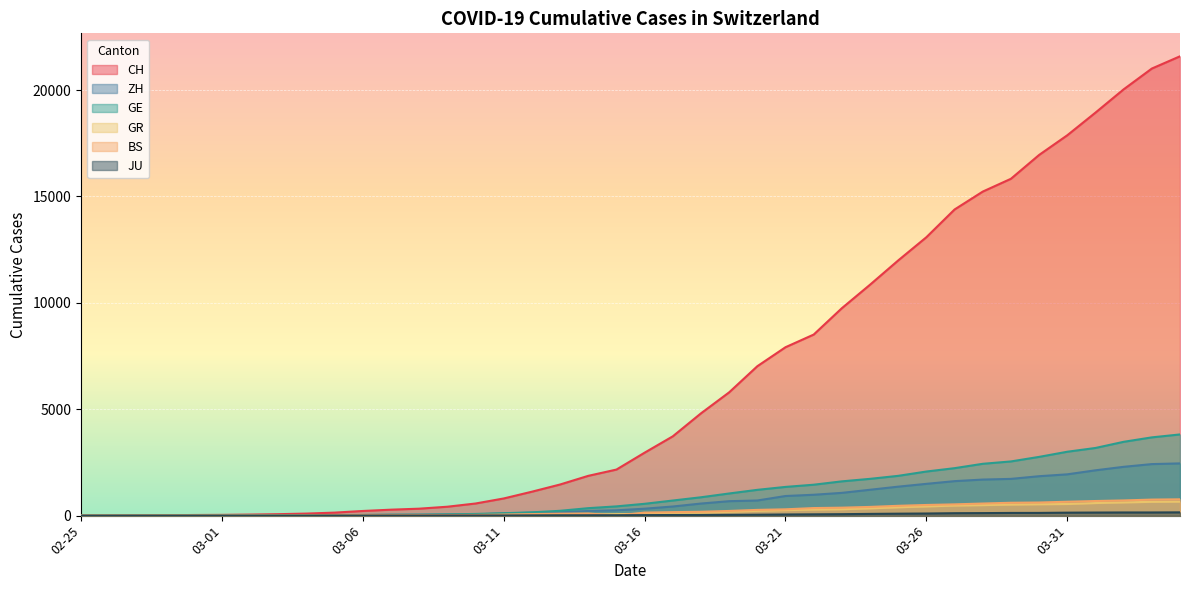

Which series has the widest spread of values?

CH